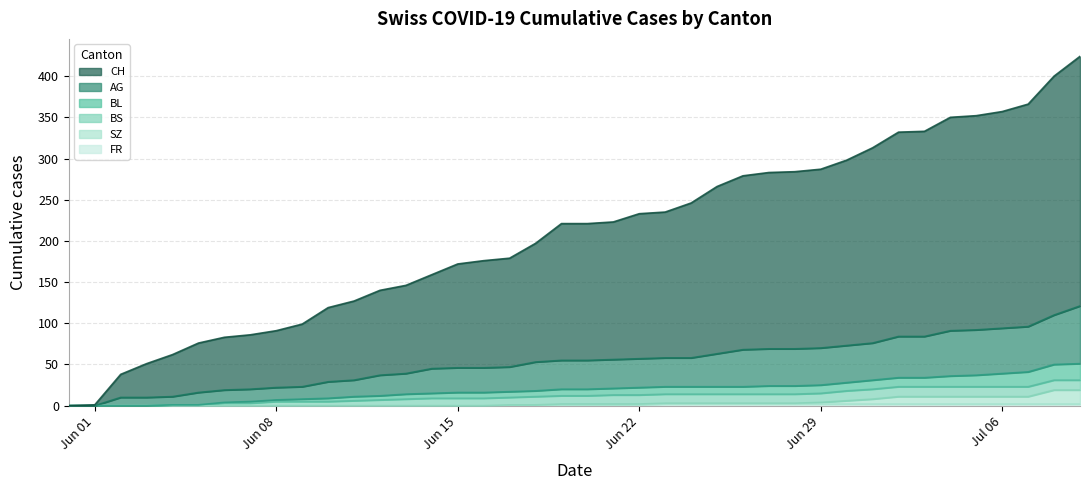

How many categories are shown in the chart?

40